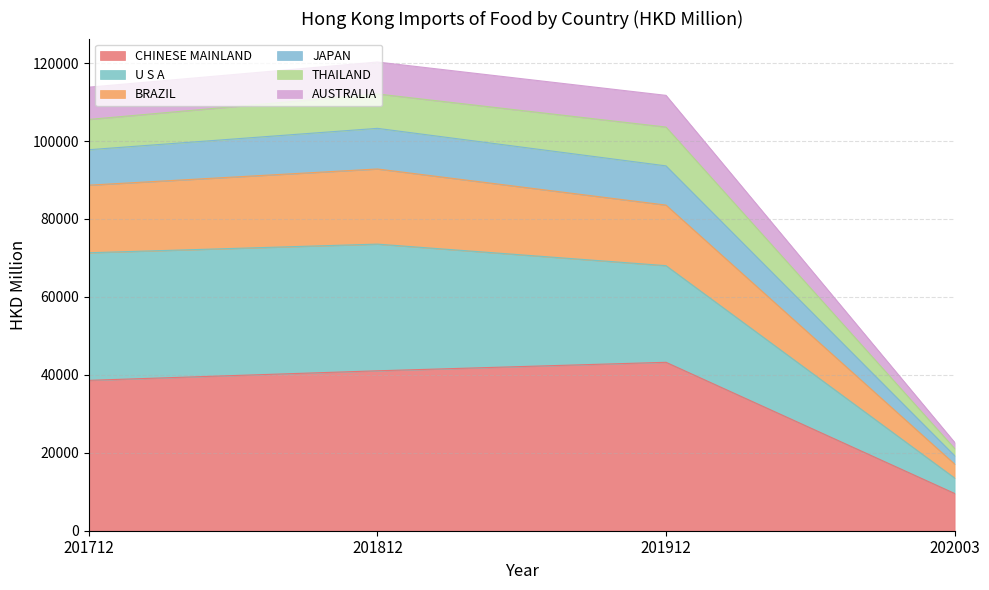

What are all the series names shown in the legend?

CHINESE MAINLAND, U S A, BRAZIL, JAPAN, THAILAND, AUSTRALIA